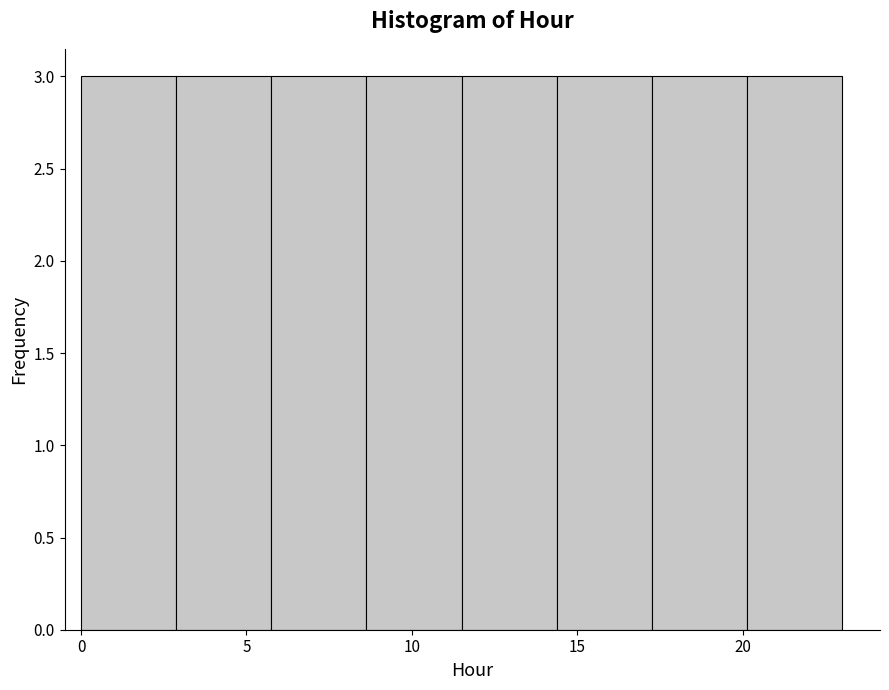

What is the height of the bar covering 11.5 to 14.5 on the x-axis? Neither the bar edges nor the heights are printed on the chart, so give them approximately, as read against the axes.

3